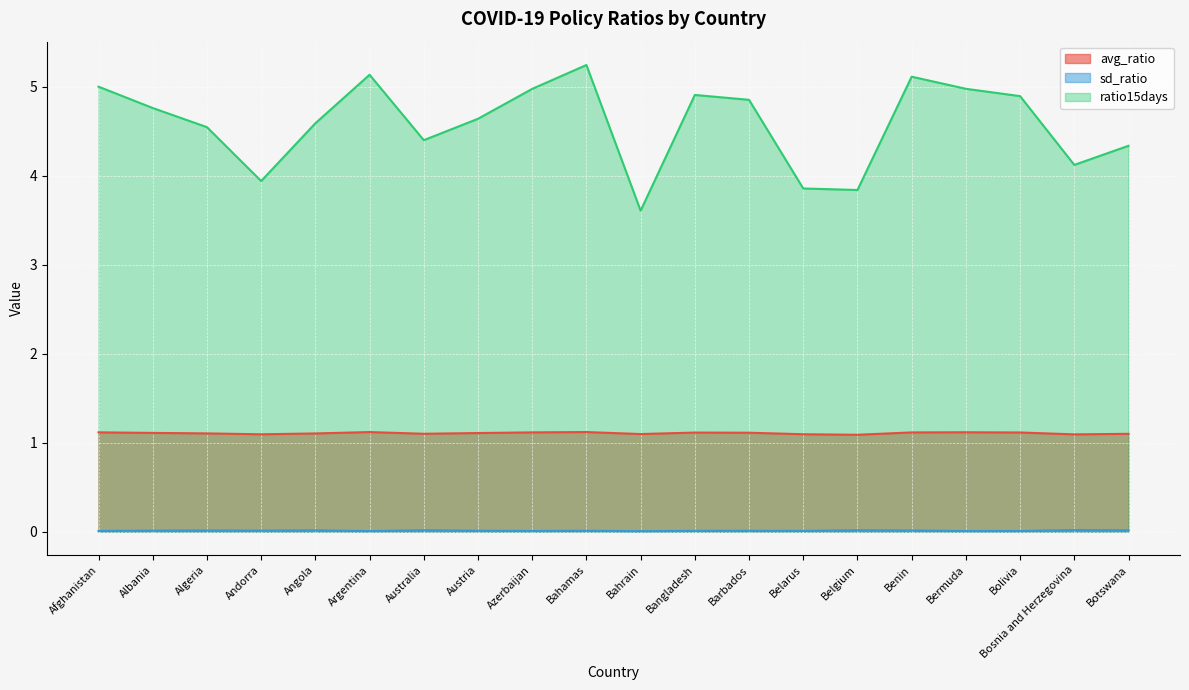

True or false: sd_ratio has a value of 0.0 at Austria.

True